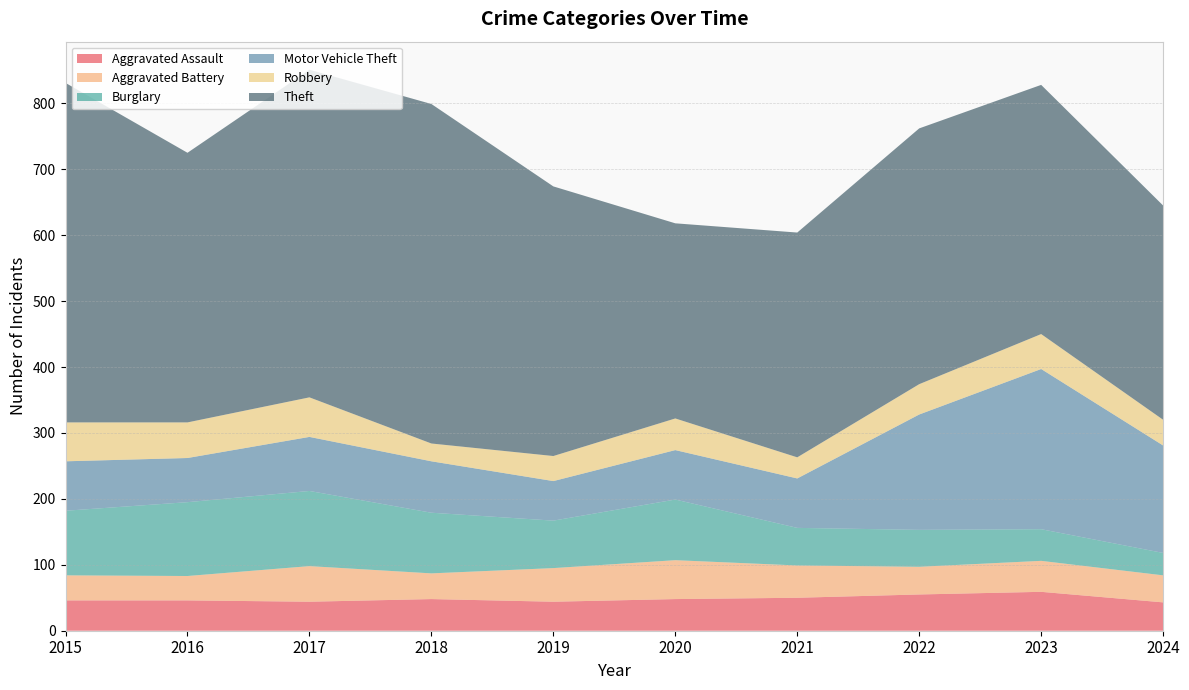

Reading left to right, what are all the values shown in this chart?

Aggravated Assault: 2015=46	2016=46	2017=44	2018=48	2019=44	2020=48	2021=50	2022=55	2023=59	2024=43
Aggravated Battery: 2015=38	2016=37	2017=54	2018=39	2019=51	2020=59	2021=49	2022=42	2023=47	2024=41
Burglary: 2015=98	2016=112	2017=114	2018=92	2019=72	2020=92	2021=57	2022=56	2023=48	2024=34
Motor Vehicle Theft: 2015=75	2016=67	2017=82	2018=78	2019=60	2020=75	2021=75	2022=175	2023=243	2024=163
Robbery: 2015=59	2016=54	2017=60	2018=27	2019=38	2020=48	2021=32	2022=46	2023=53	2024=39
Theft: 2015=515	2016=409	2017=497	2018=515	2019=409	2020=296	2021=341	2022=388	2023=378	2024=325